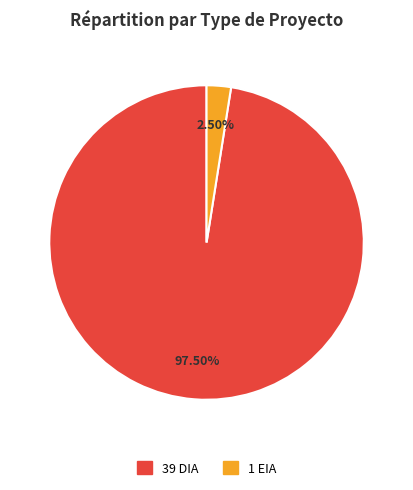

Is there any slice that represents more than half of the pie?

Yes